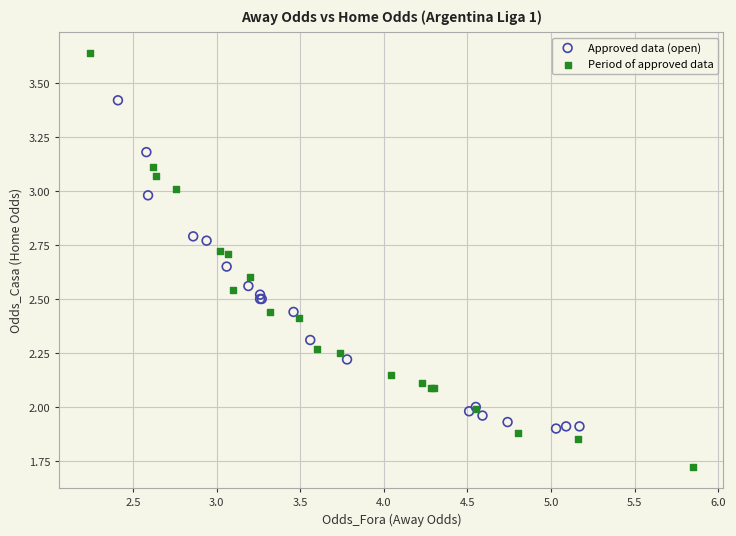

Which series has the widest spread of Y values?

Period of approved data